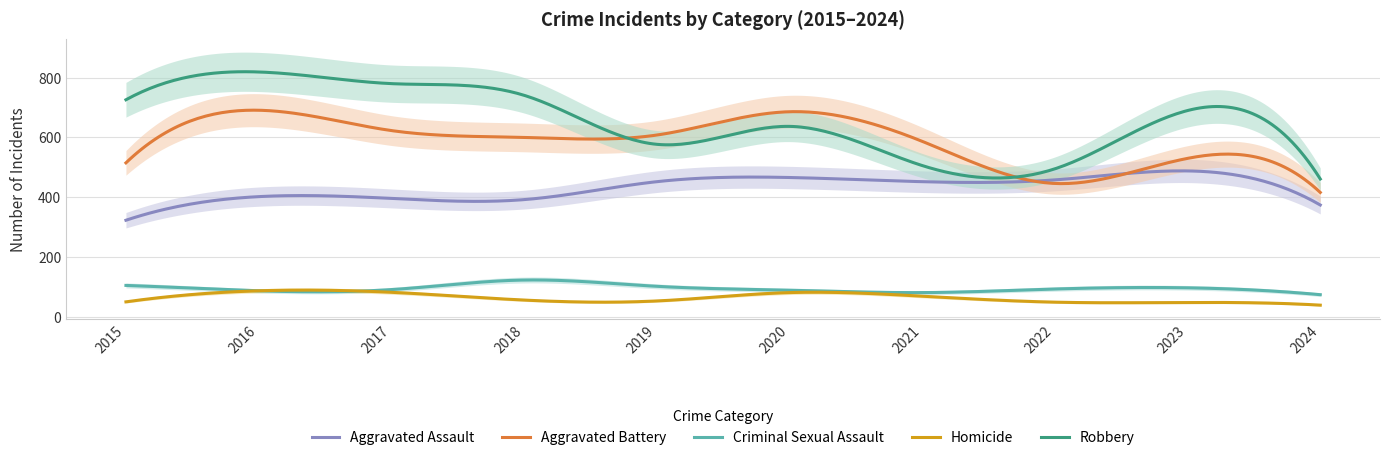

At which category is the sum across all series the highest?

2016